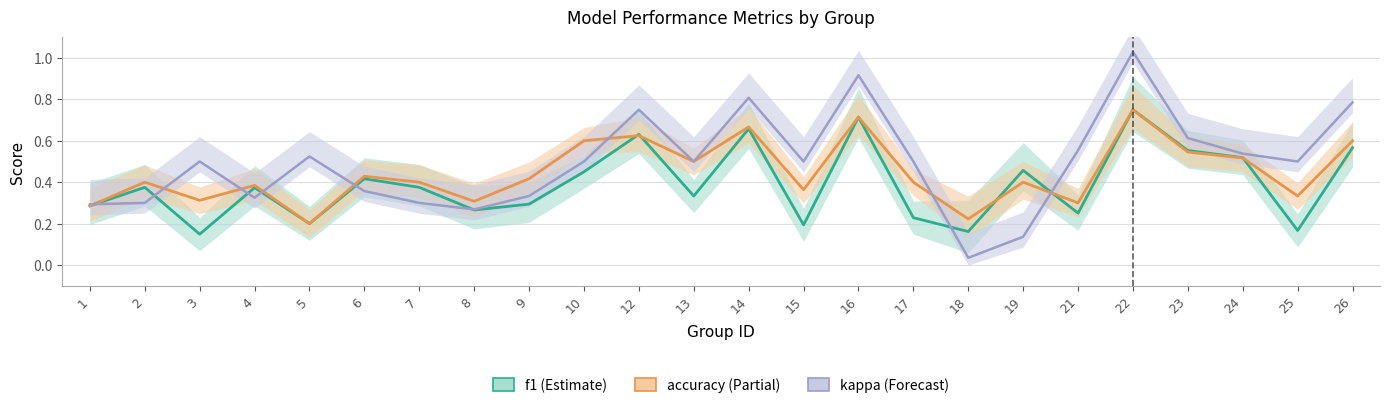

List the labels in order of kappa (shifted) value, smallest first.

18, 19, 8, 1, 2, 7, 4, 9, 6, 3, 10, 13, 15, 17, 25, 5, 24, 21, 23, 12, 26, 14, 16, 22